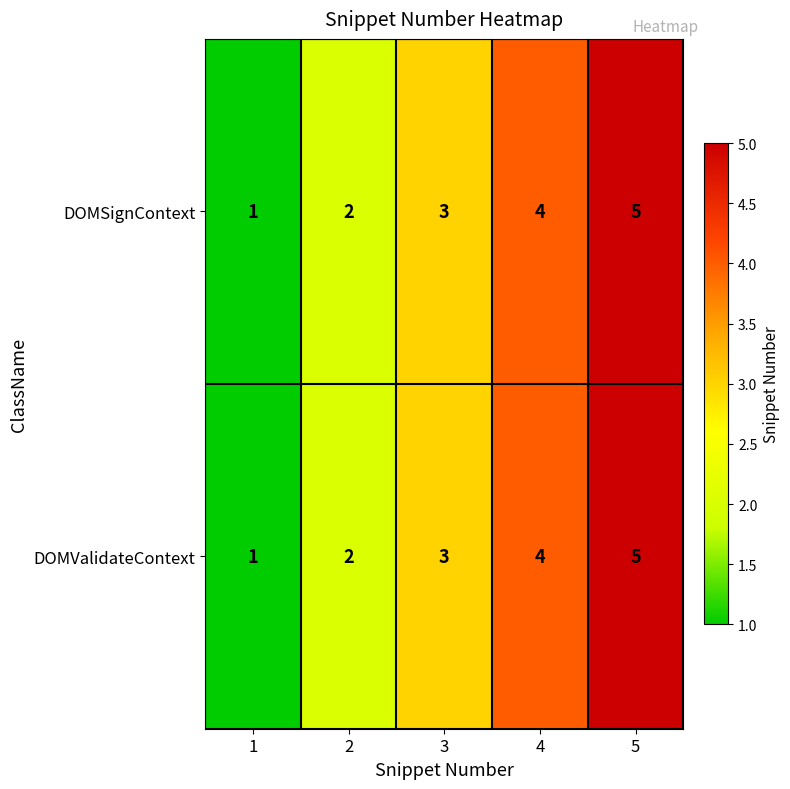

Count the DOMSignContext values in the range 2 to 4.

3